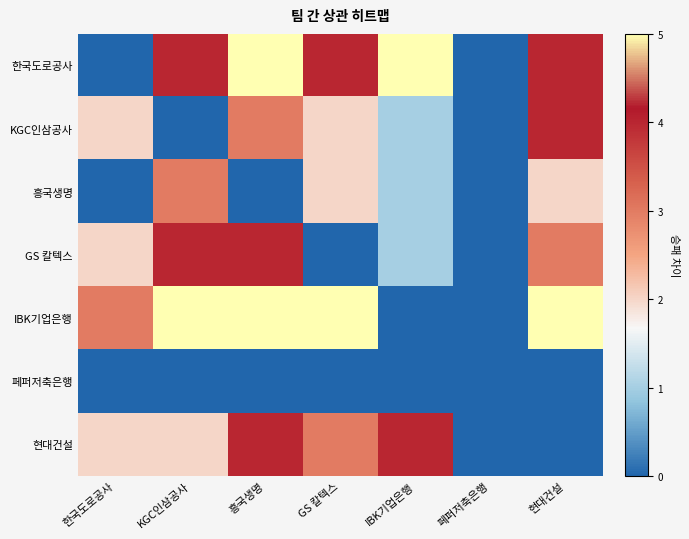

At which category is the sum across all series the highest?

흥국생명